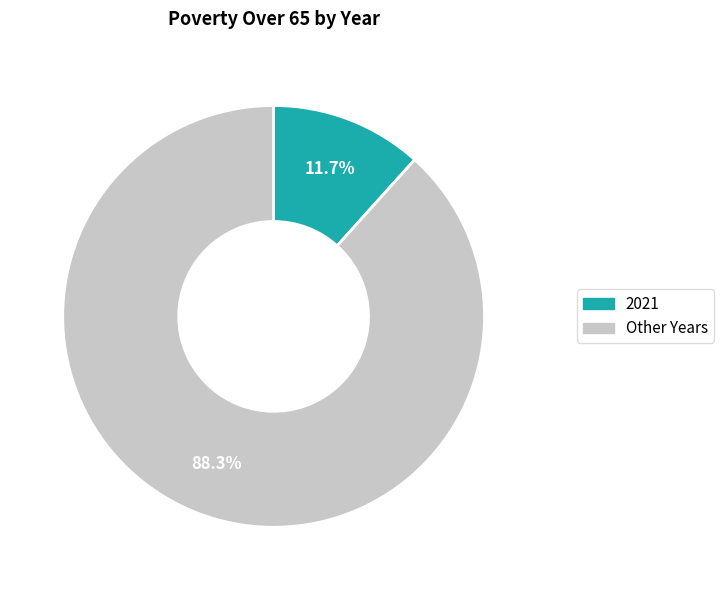

Does any single category account for the majority?

Yes